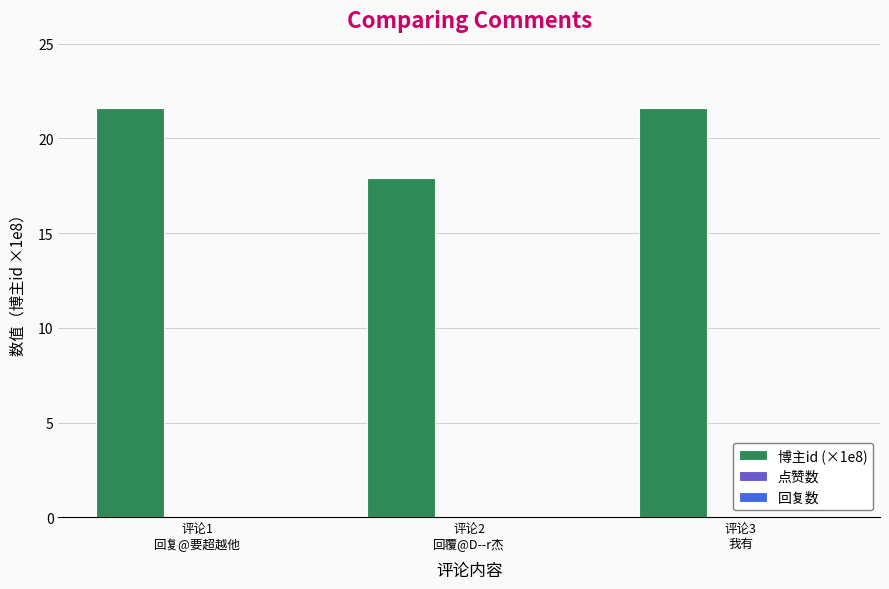

Between 评论1
回复@要超越他 and 评论2
回覆@D--r杰, which is larger?

评论1
回复@要超越他